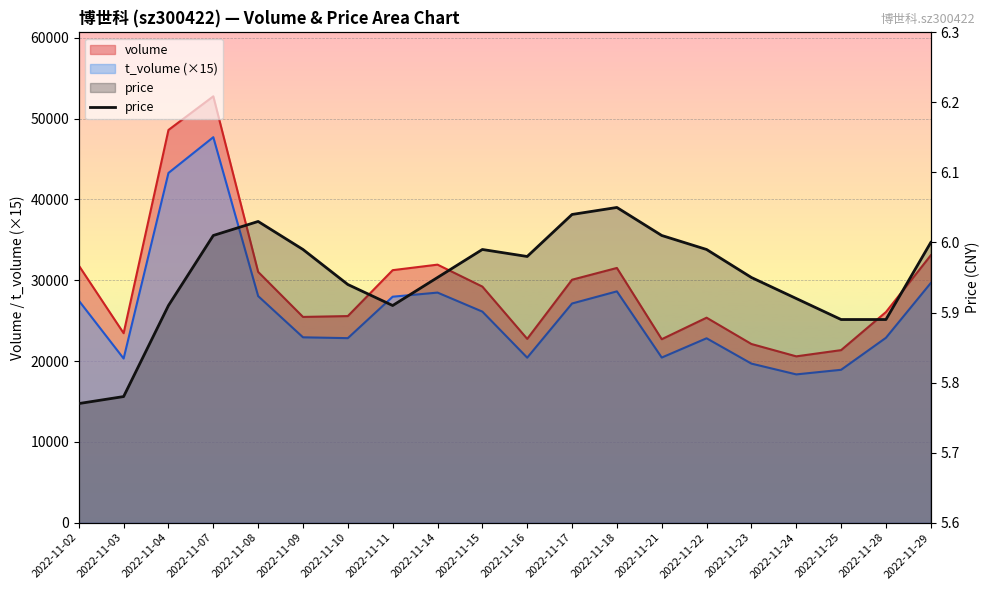

The chart shows a value of 1.9 at 2022-11-07. True or false?

False